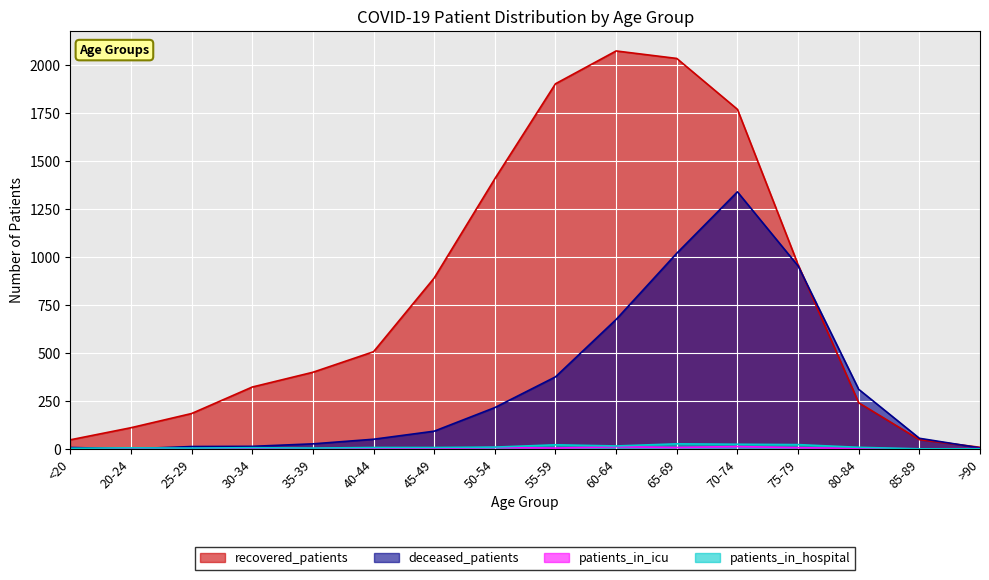

What is the maximum value for deceased_patients?

1339